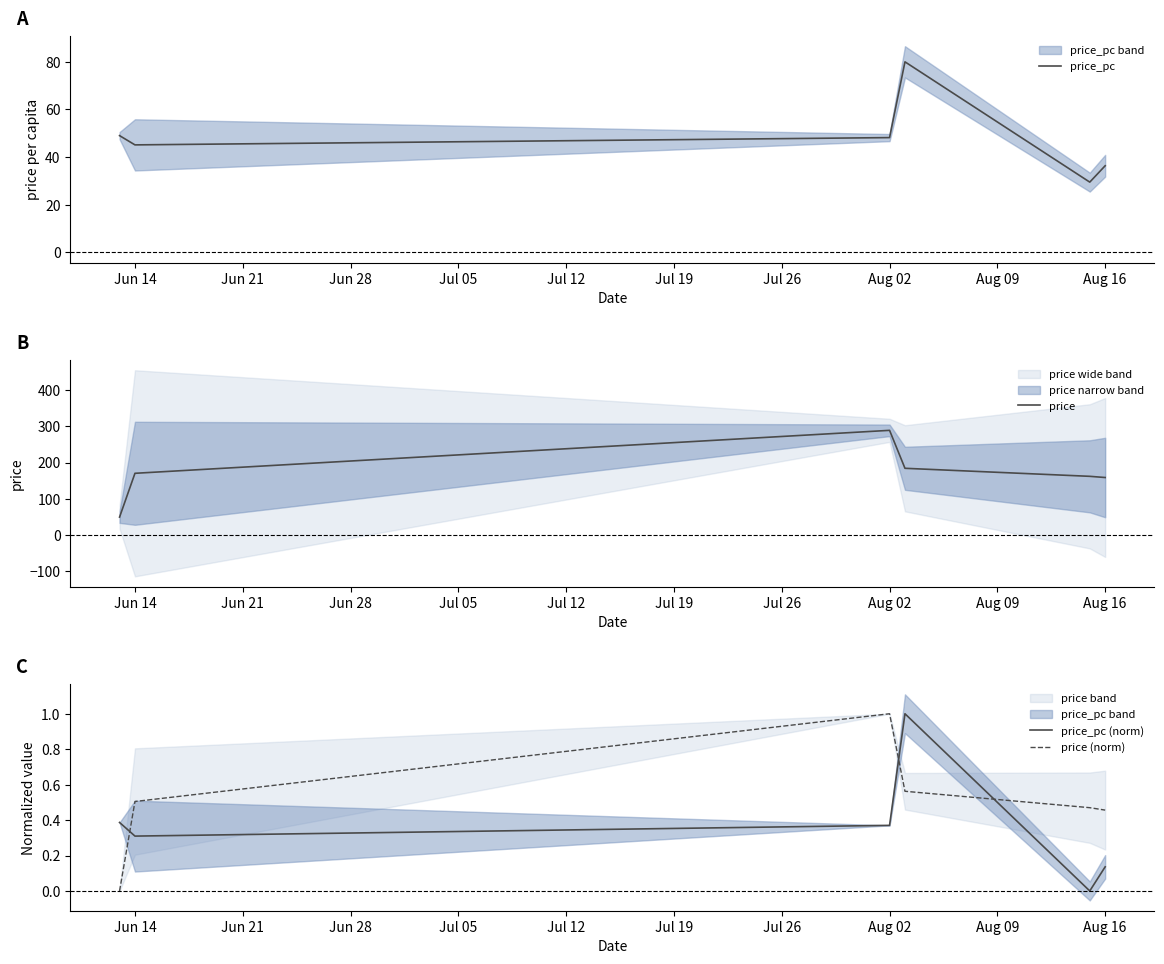

At how many categories does at least one series exceed 73?

5